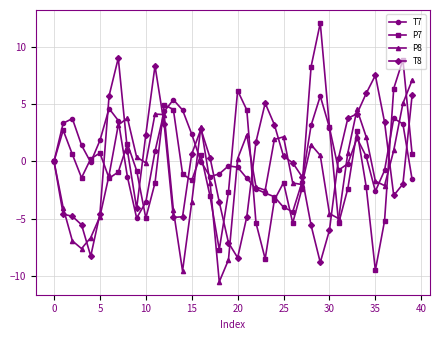

What is the lowest value of the P8 series?

-10.5